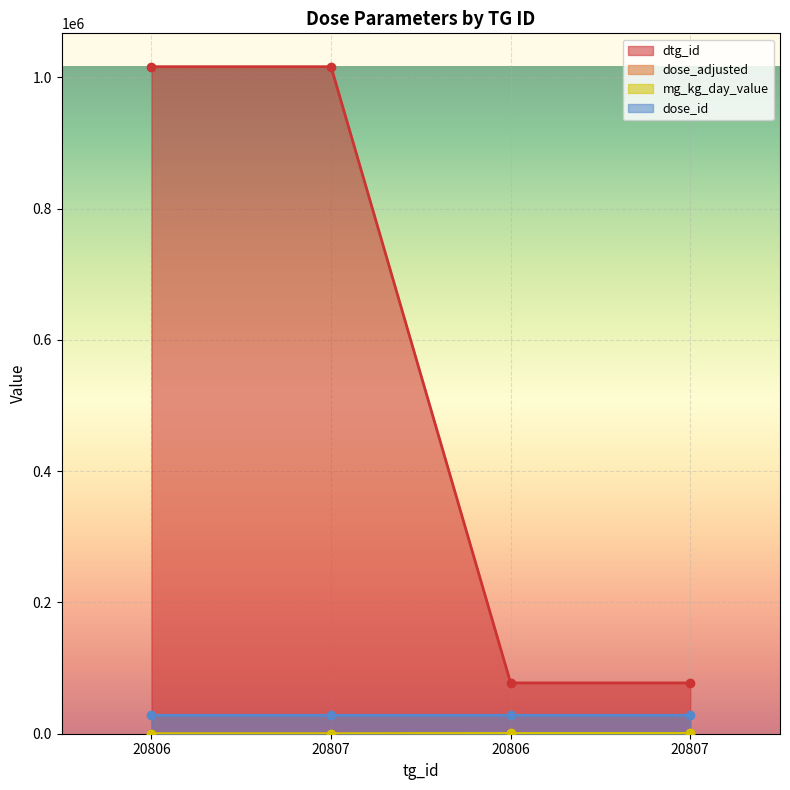

What is the difference between the mg_kg_day_value values at 20806 and 20806?

1